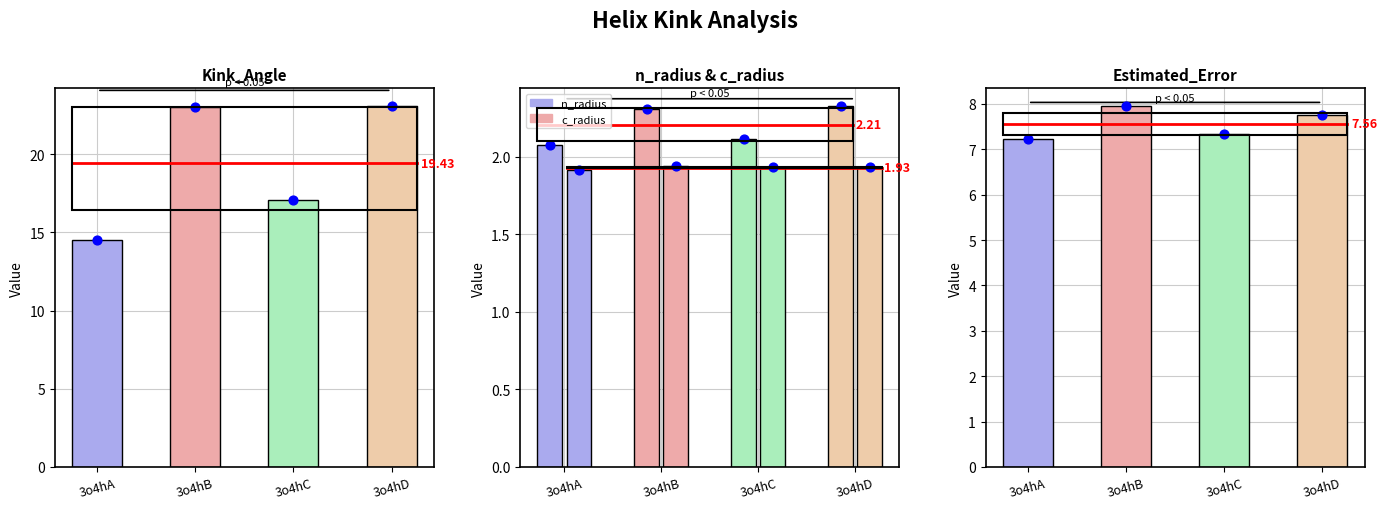

At how many categories does at least one series exceed 19?

2